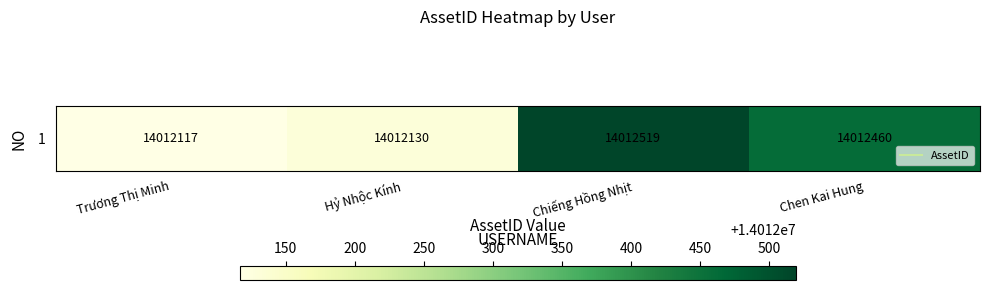

Reading right to left, extract all data points from this chart.

Chen Kai Hung=14012460	Chiếng Hồng Nhịt=14012519	Hỷ Nhộc Kính=14012130	Trương Thị Minh=14012117